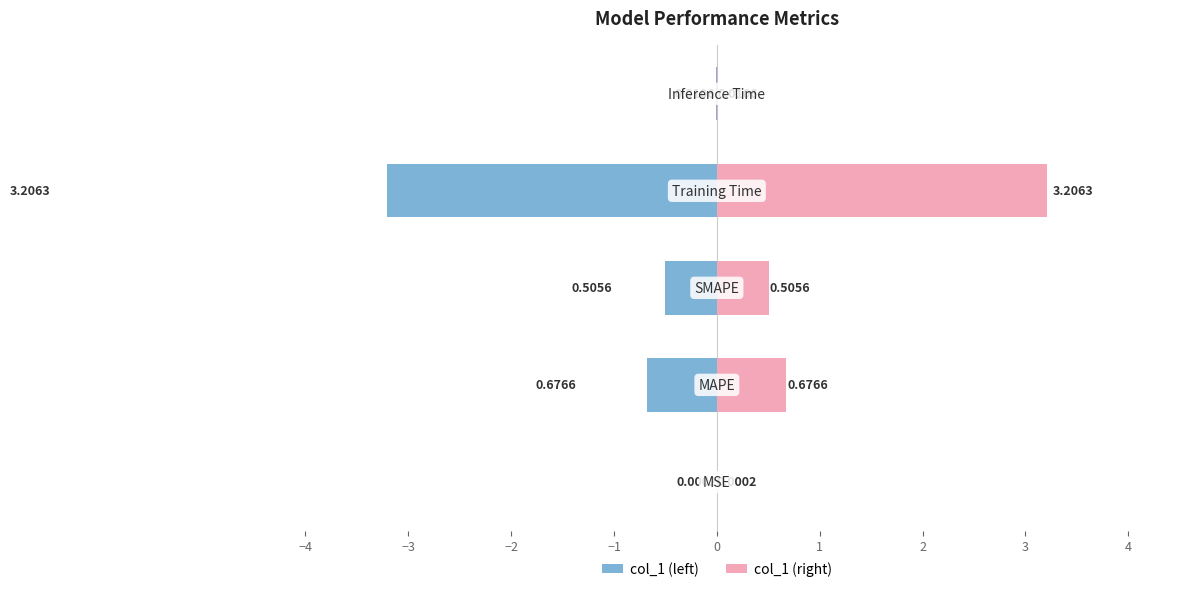

List the series in order of their peak value, lowest first.

col_1 (left), col_1 (right)